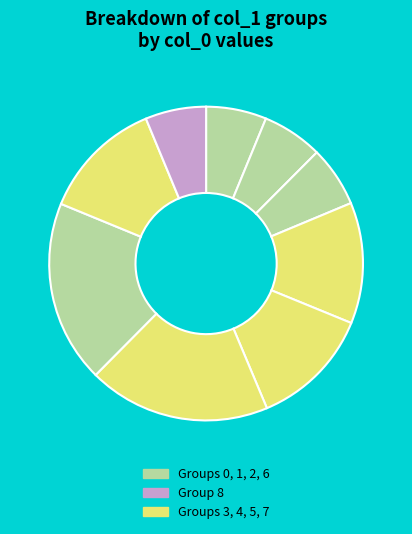

How many slices are in this pie chart?

9